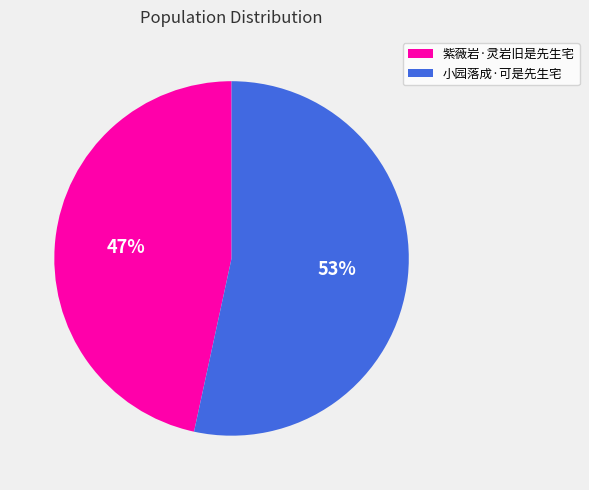

Is there a majority slice in this chart?

Yes